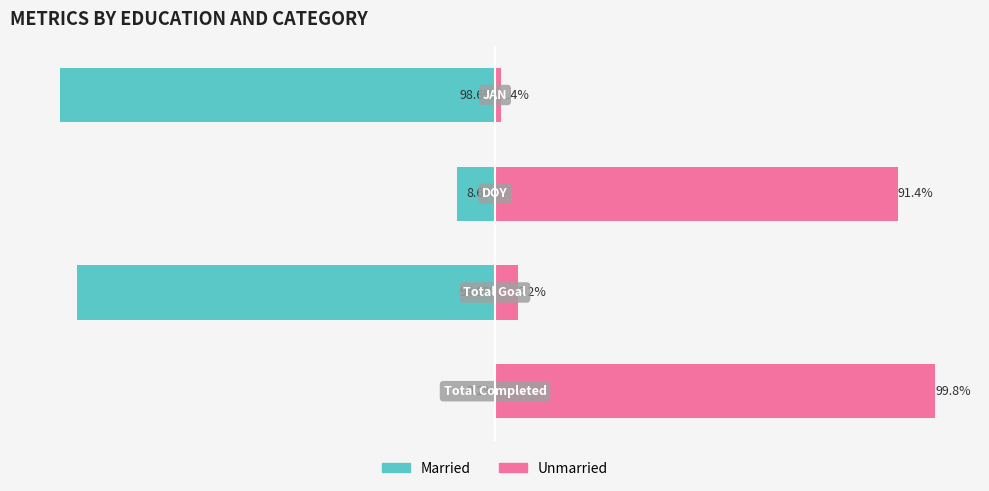

True or false: Married has a value of -13.6 at 2.

False